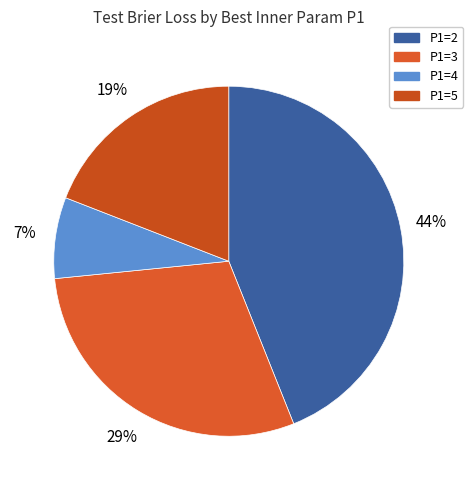

What is the largest slice in the pie chart?

P1=2